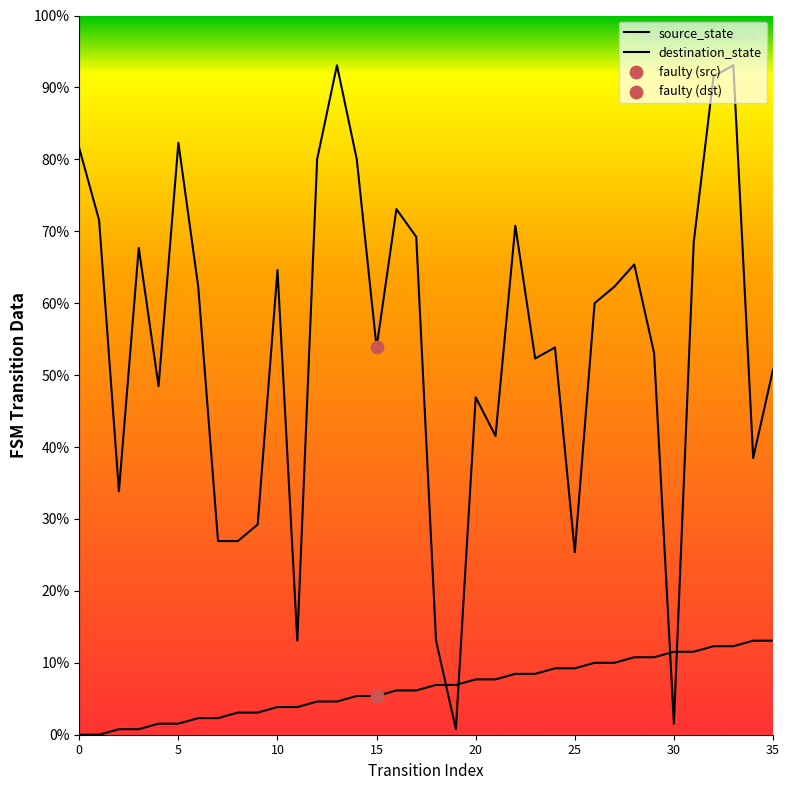

Which series has the largest Y range (max minus min)?

destination_state